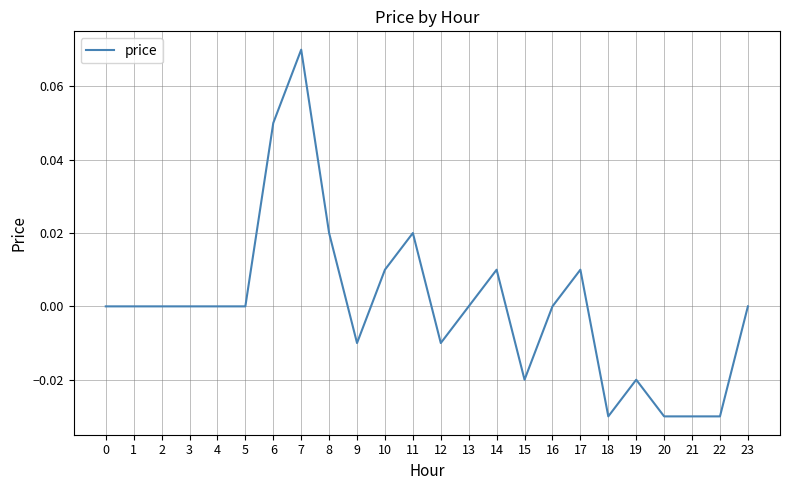

The value at 3 is -0.1. True or false?

False